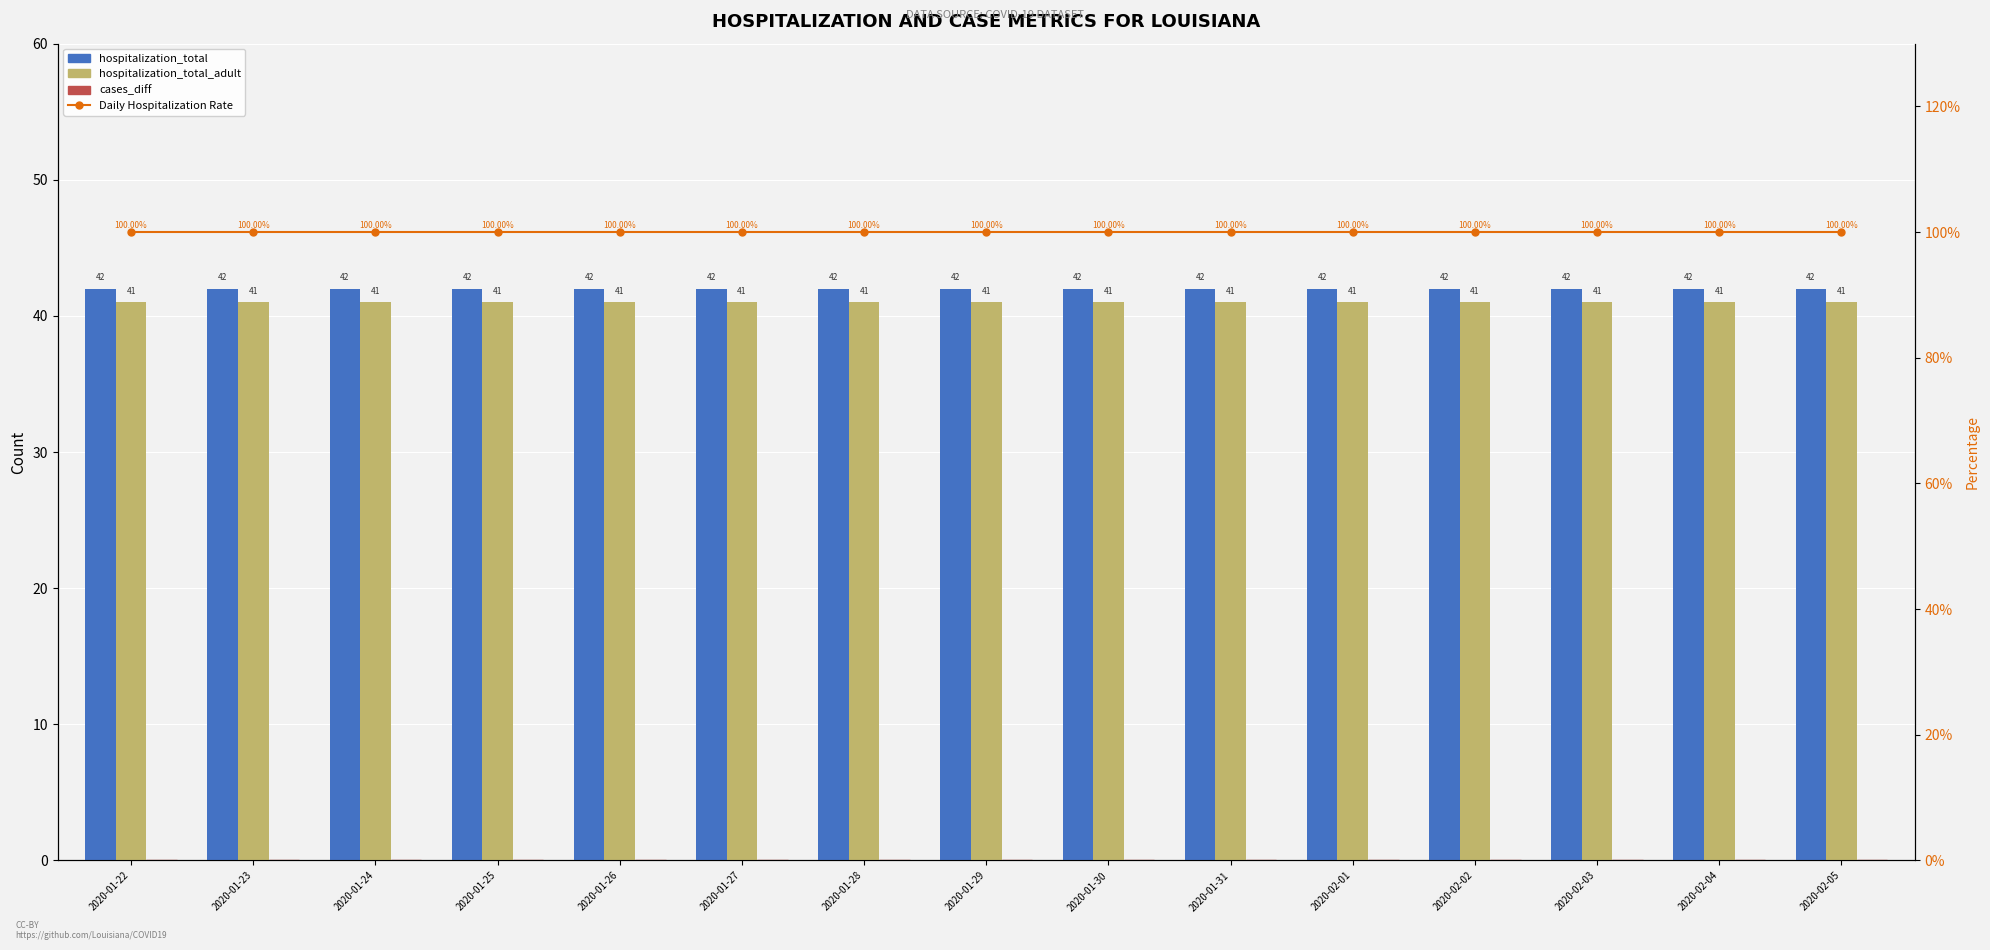

Reading left to right, extract all data points from this chart.

hospitalization_total: 2020-01-22=42	2020-01-23=42	2020-01-24=42	2020-01-25=42	2020-01-26=42	2020-01-27=42	2020-01-28=42	2020-01-29=42	2020-01-30=42	2020-01-31=42	2020-02-01=42	2020-02-02=42	2020-02-03=42	2020-02-04=42	2020-02-05=42
hospitalization_total_adult: 2020-01-22=41	2020-01-23=41	2020-01-24=41	2020-01-25=41	2020-01-26=41	2020-01-27=41	2020-01-28=41	2020-01-29=41	2020-01-30=41	2020-01-31=41	2020-02-01=41	2020-02-02=41	2020-02-03=41	2020-02-04=41	2020-02-05=41
cases_diff: 2020-01-22=0	2020-01-23=0	2020-01-24=0	2020-01-25=0	2020-01-26=0	2020-01-27=0	2020-01-28=0	2020-01-29=0	2020-01-30=0	2020-01-31=0	2020-02-01=0	2020-02-02=0	2020-02-03=0	2020-02-04=0	2020-02-05=0
Daily Hospitalization Rate: 2020-01-22=100	2020-01-23=100	2020-01-24=100	2020-01-25=100	2020-01-26=100	2020-01-27=100	2020-01-28=100	2020-01-29=100	2020-01-30=100	2020-01-31=100	2020-02-01=100	2020-02-02=100	2020-02-03=100	2020-02-04=100	2020-02-05=100